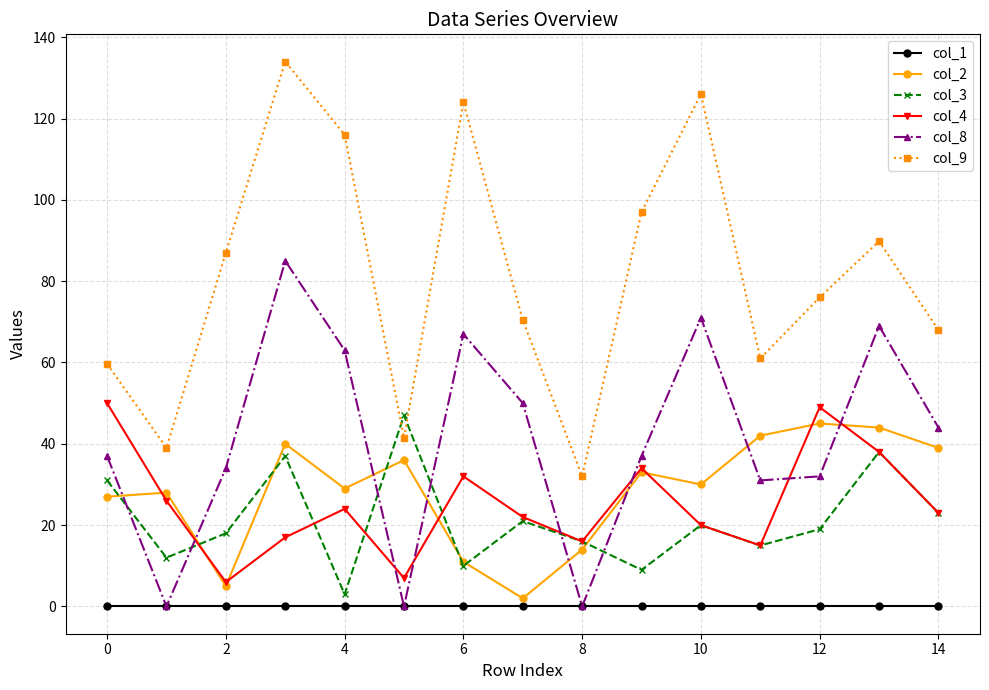

How many interior local valleys does the col_4 series have?

4